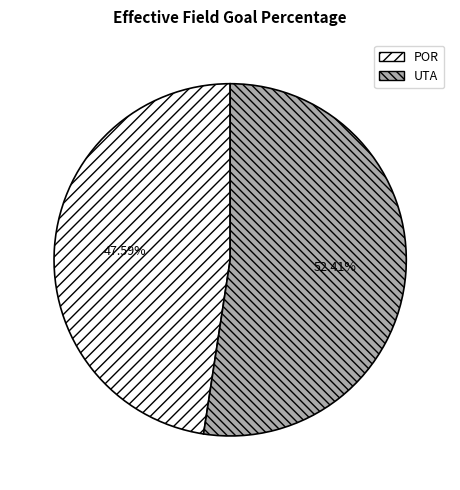

Does any single category account for the majority?

Yes